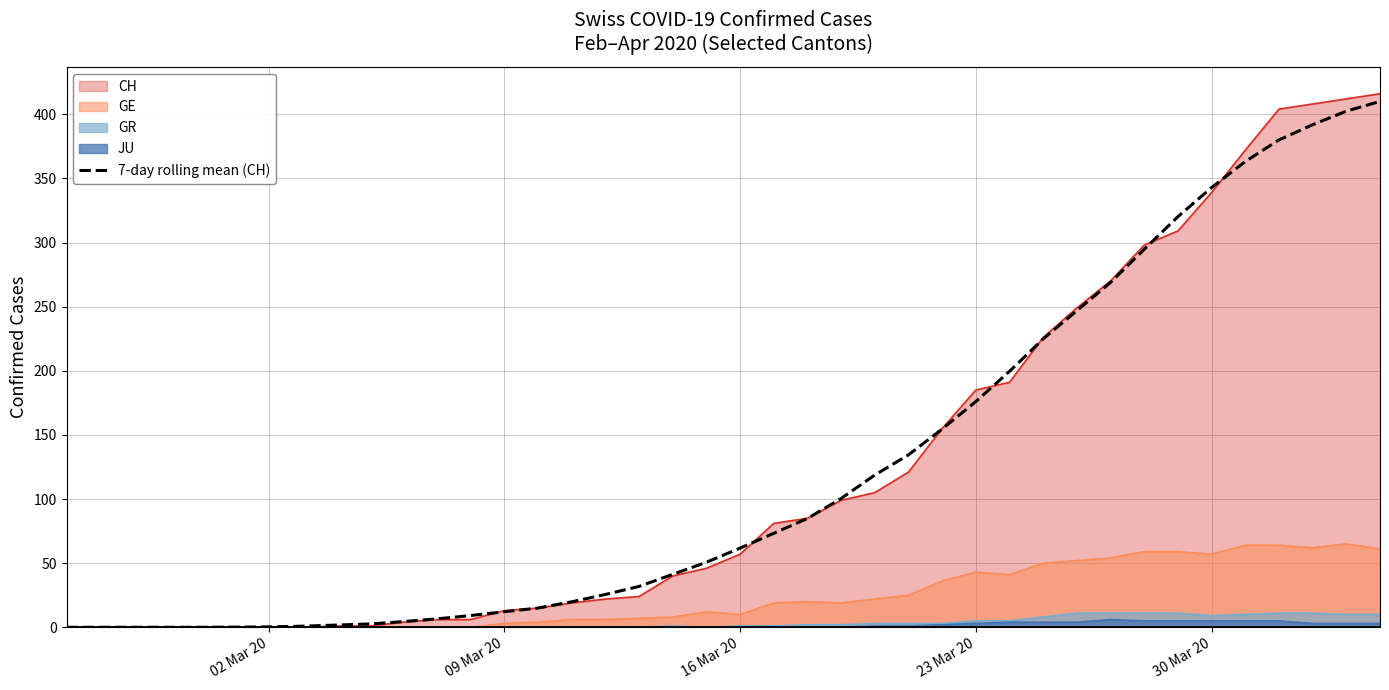

How many lines are shown in the chart?

5